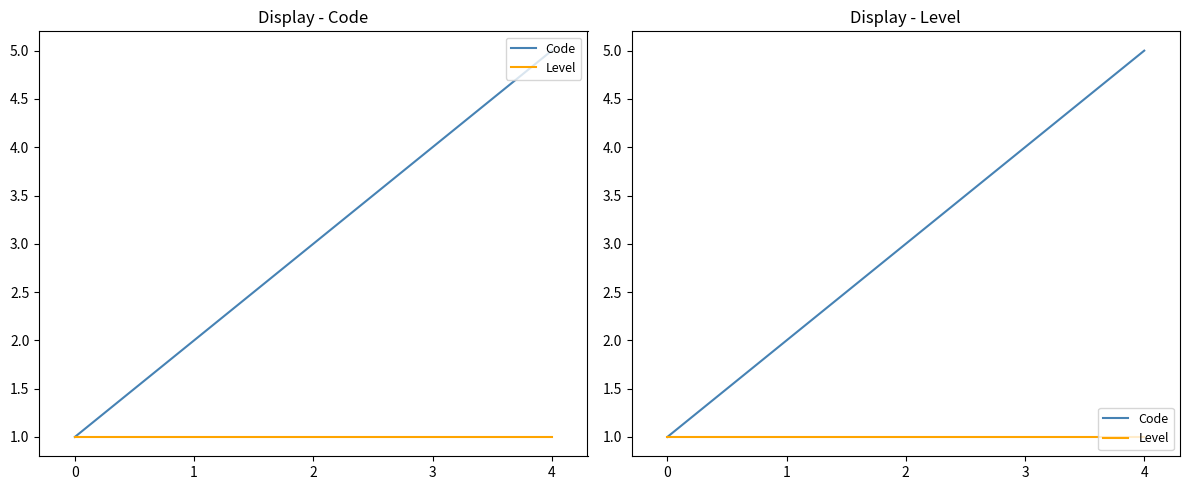

True or false: Level and Code cross at least once.

False